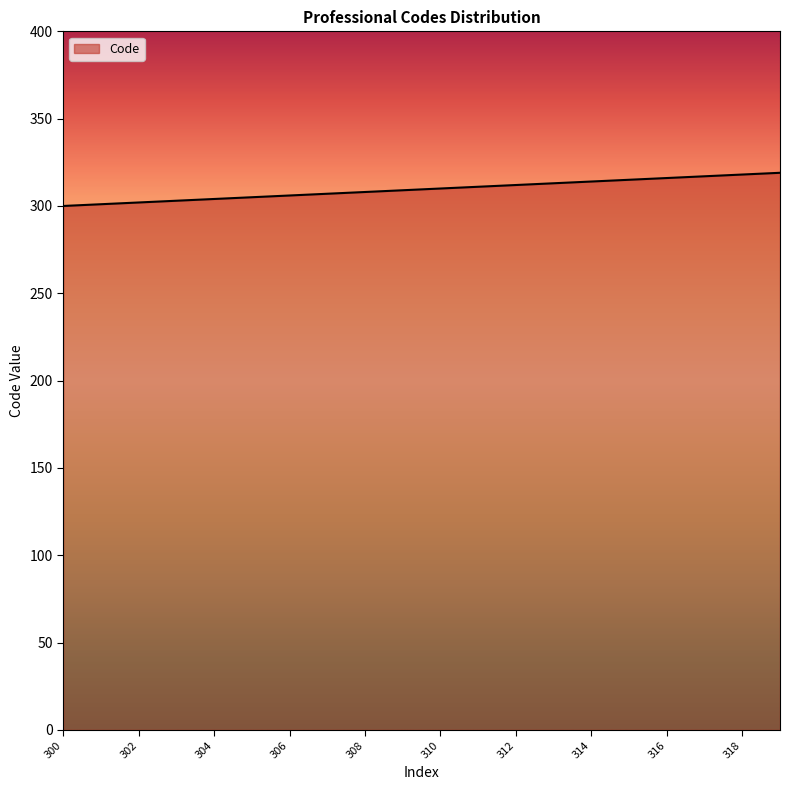

What is the difference between the maximum and minimum values?

19